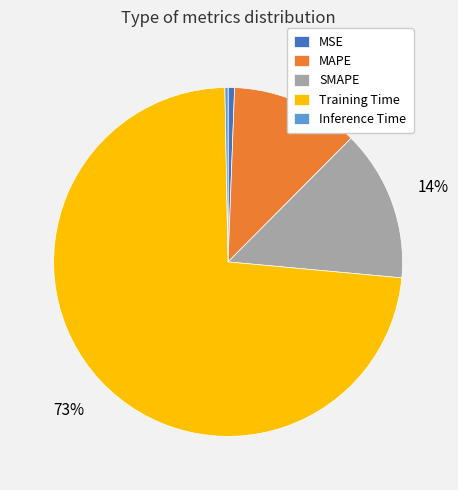

Count the number of slices in the pie.

5